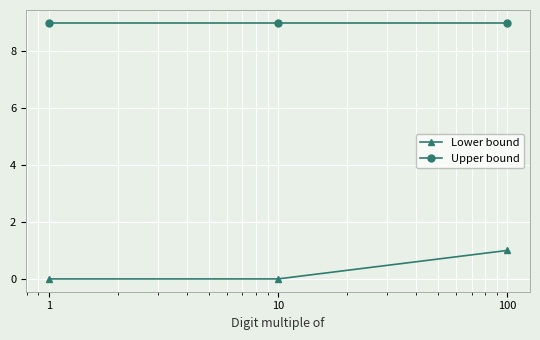

Rank the series by their average value, from lowest to highest.

Lower bound, Upper bound